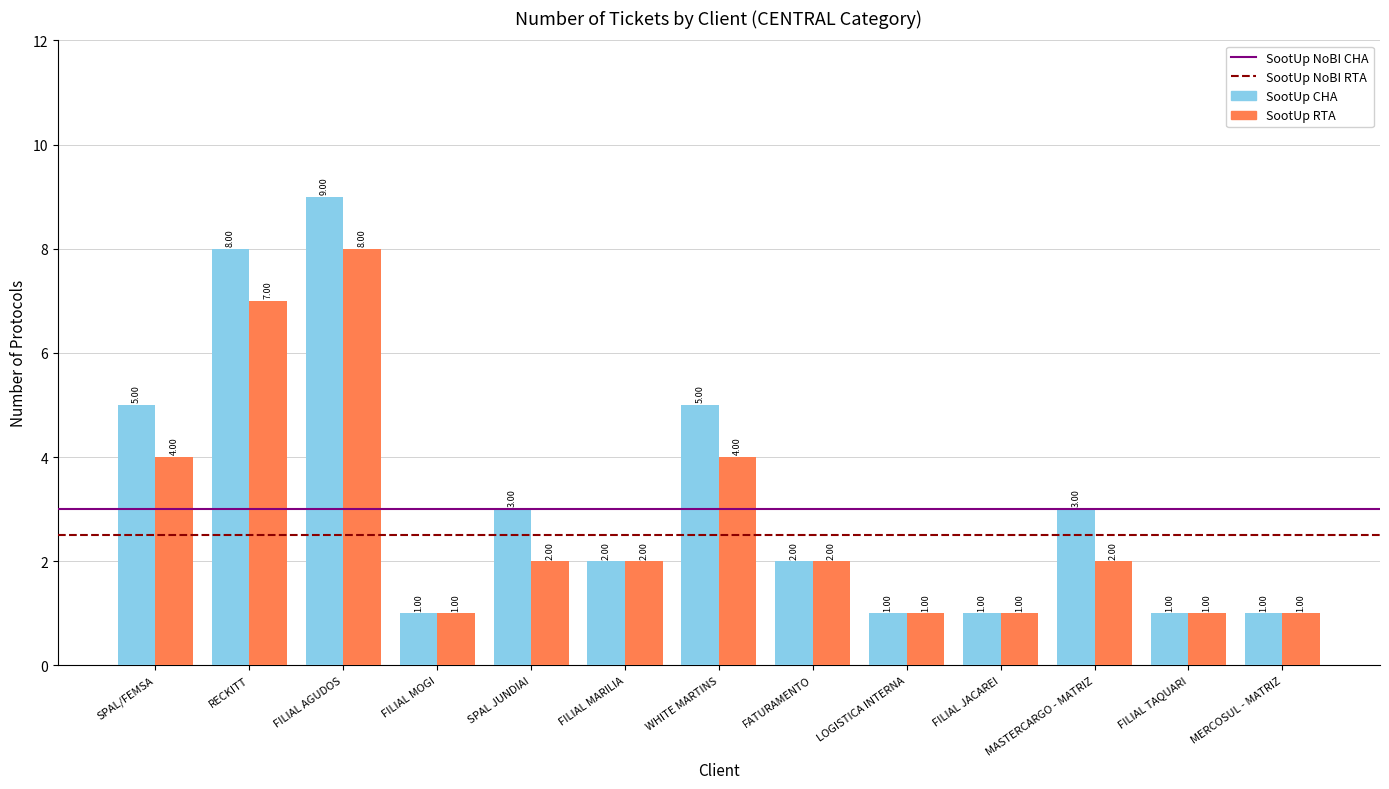

At how many categories does at least one series exceed 4?

4